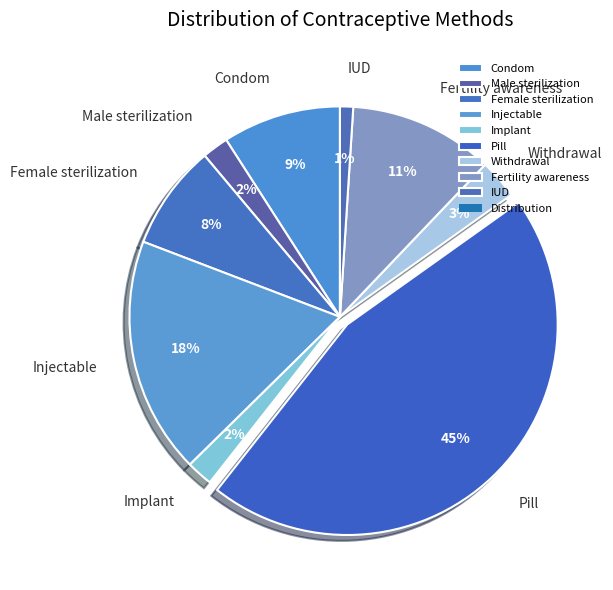

Count the number of slices in the pie.

9